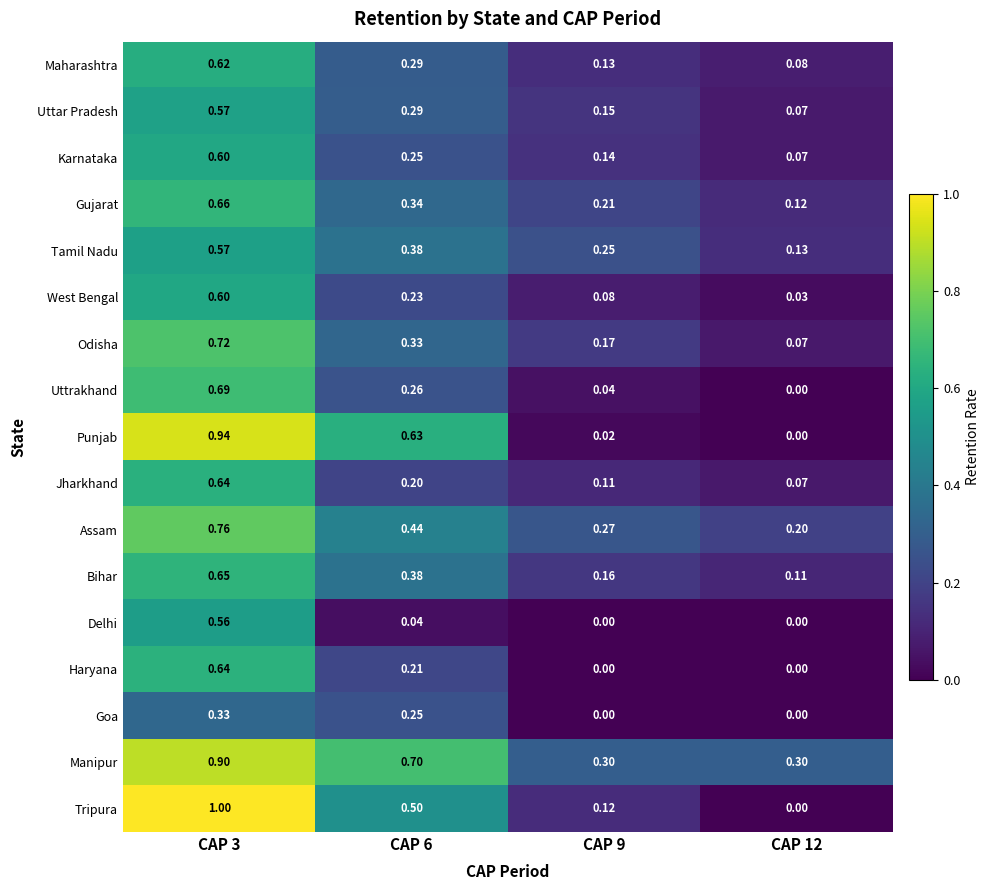

Which series has the largest range (max minus min)?

Tripura